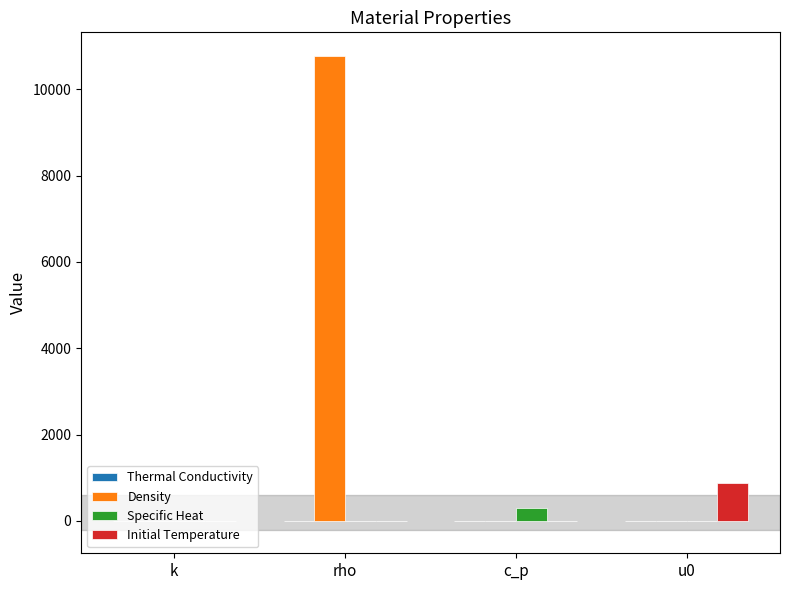

The value of Specific Heat at k is 0.0. True or false?

True